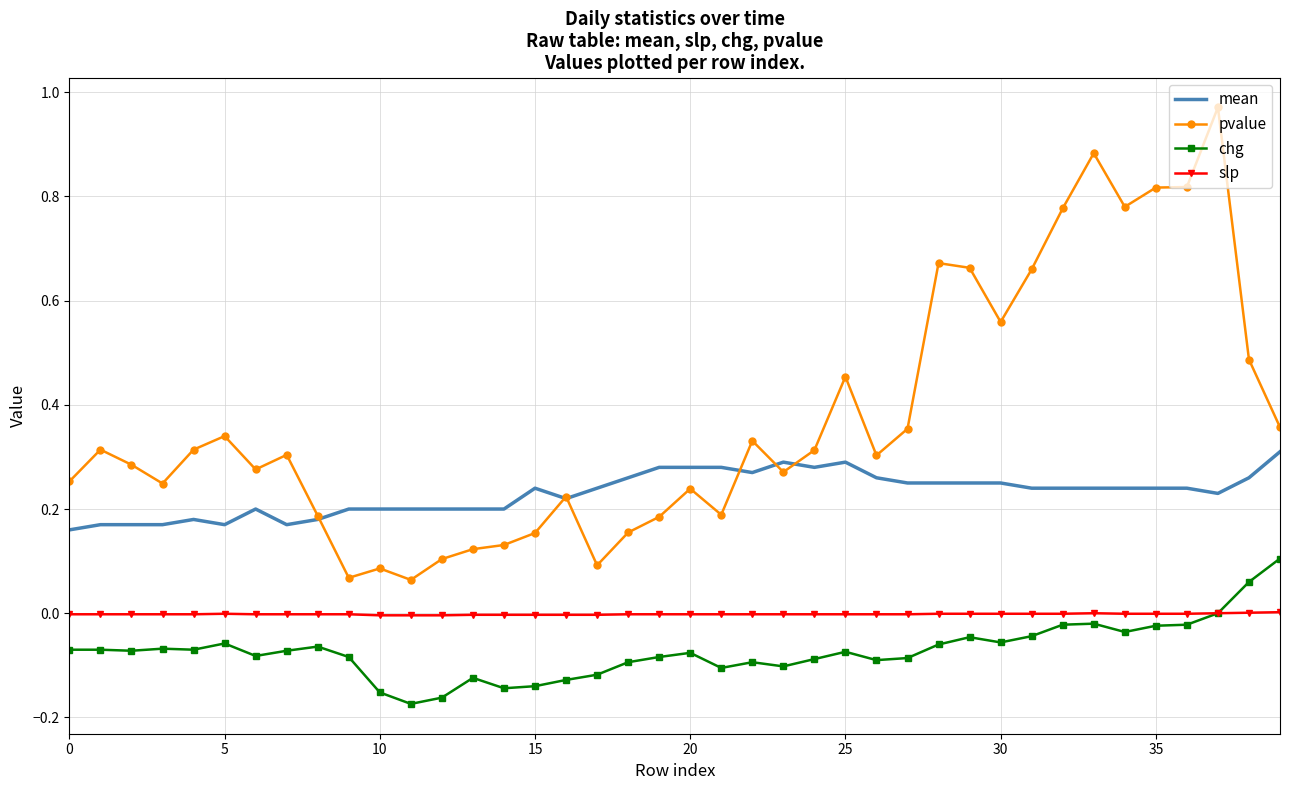

Which series has the largest total across all categories?

pvalue